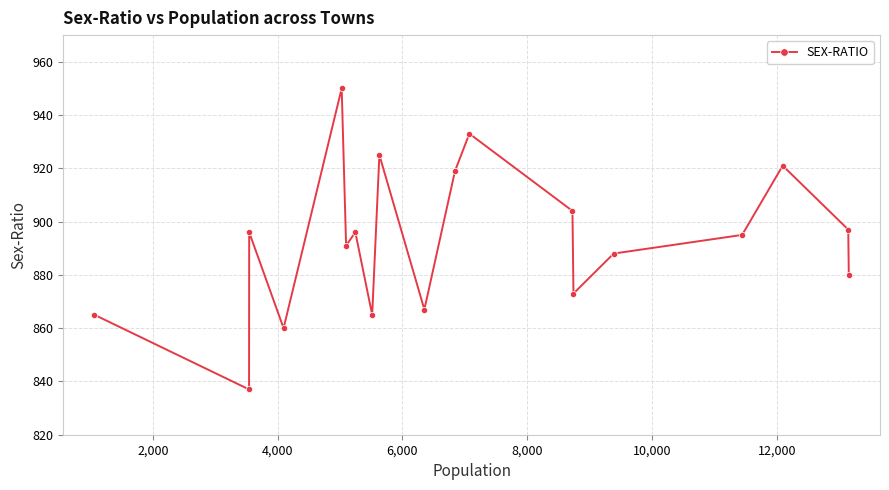

What is the difference between the maximum and minimum values?

113